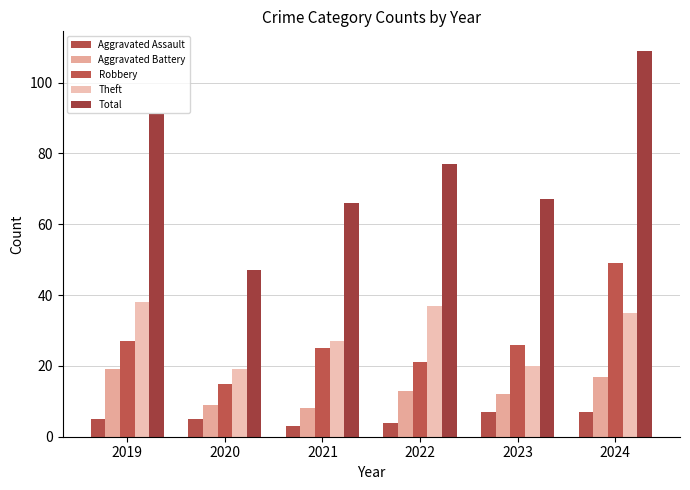

What is the maximum value for Robbery?

49